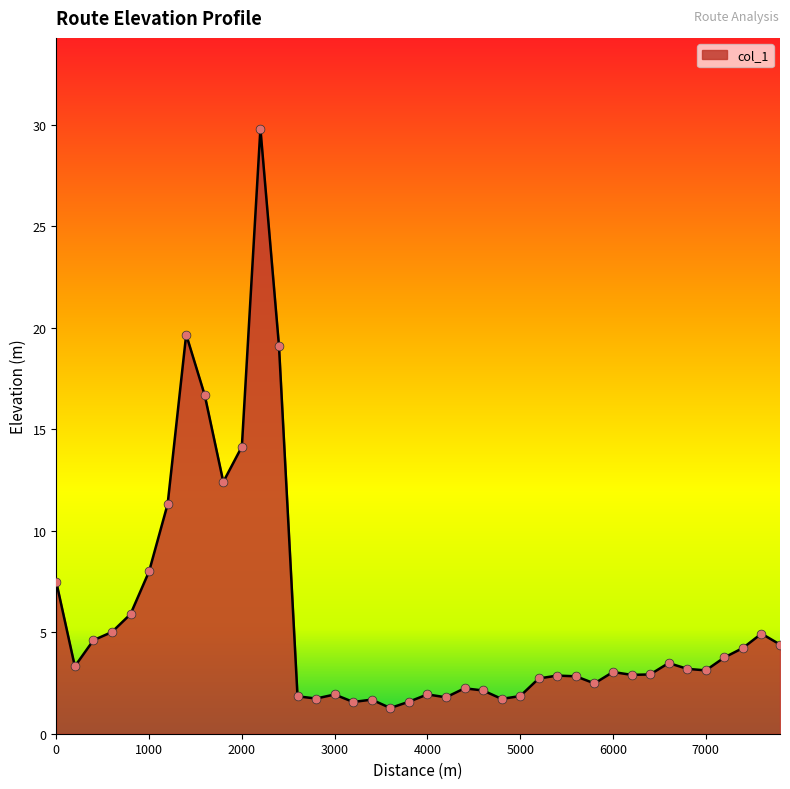

What is the smallest value displayed?

1.3